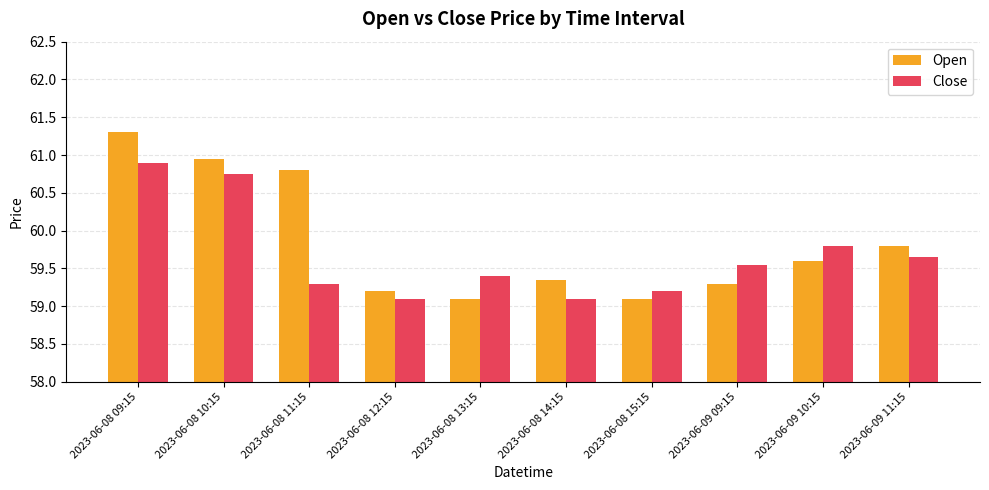

Are the bars horizontal?

No